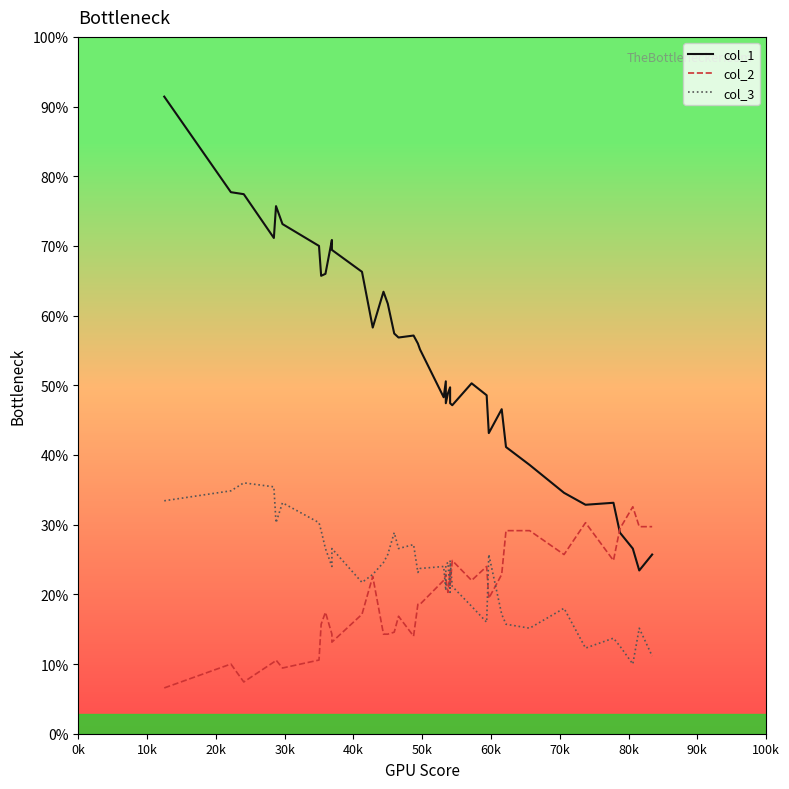

The col_1 series shows 80 at 21. True or false?

False